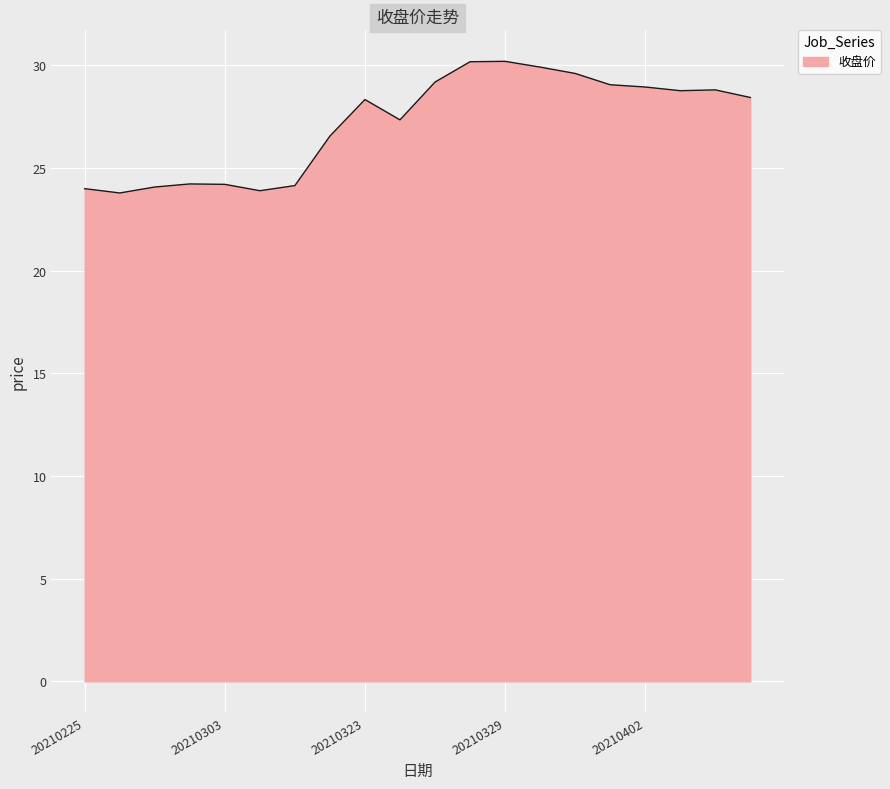

What is the minimum value shown in the chart?

23.8